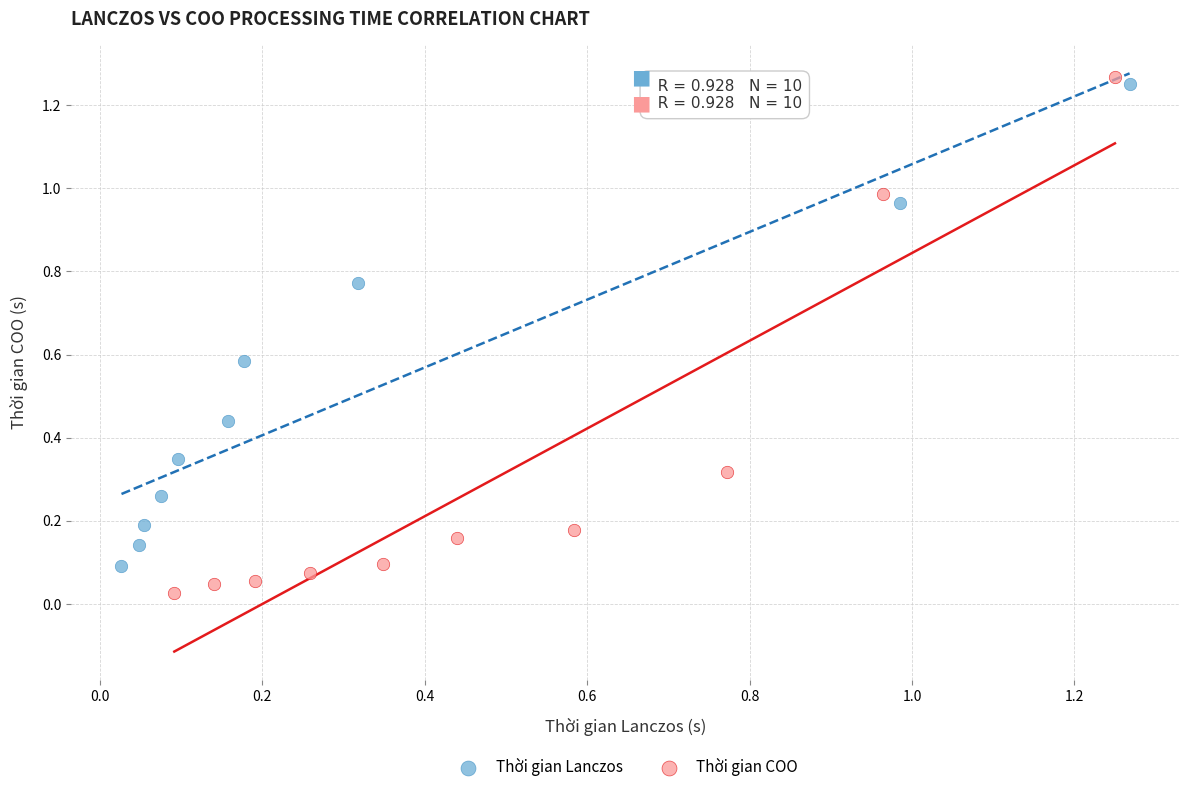

Which series reaches the maximum Y coordinate?

Thời gian COO